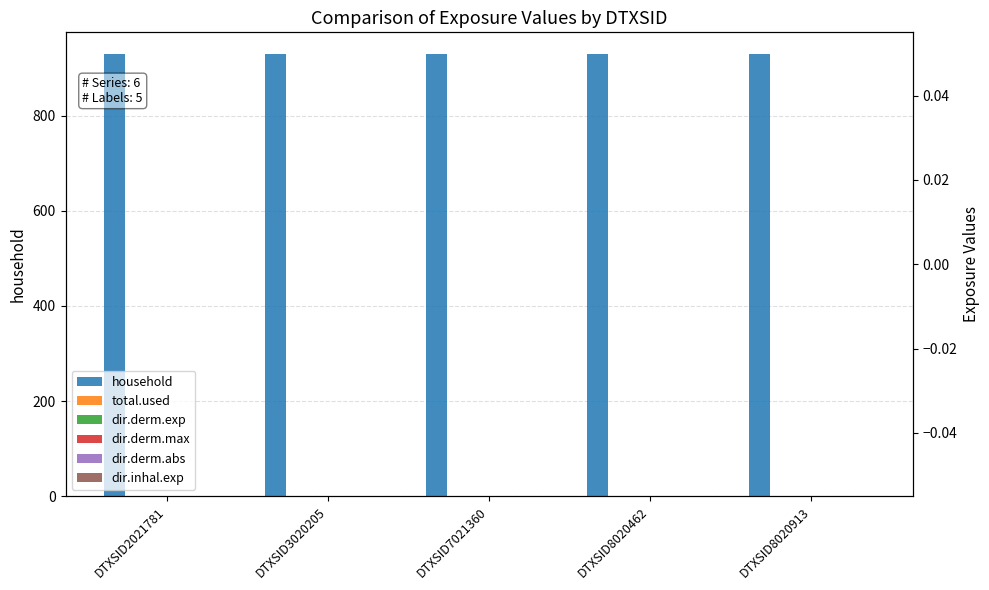

Which series has the widest spread of values?

household